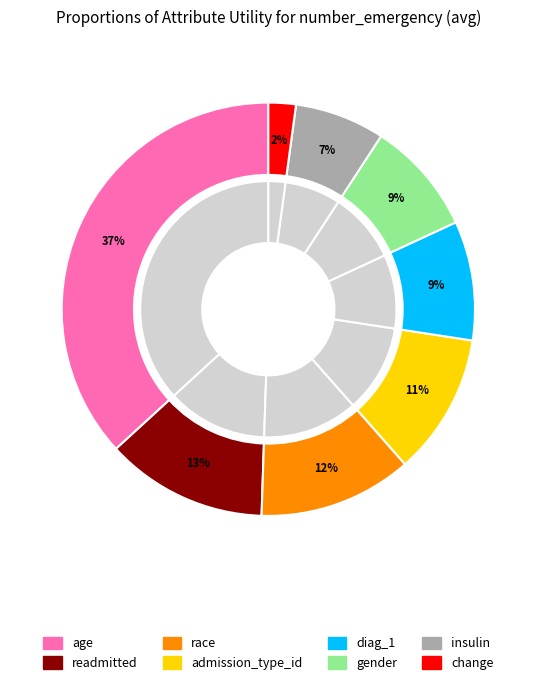

Which category has the smallest portion of the pie?

change